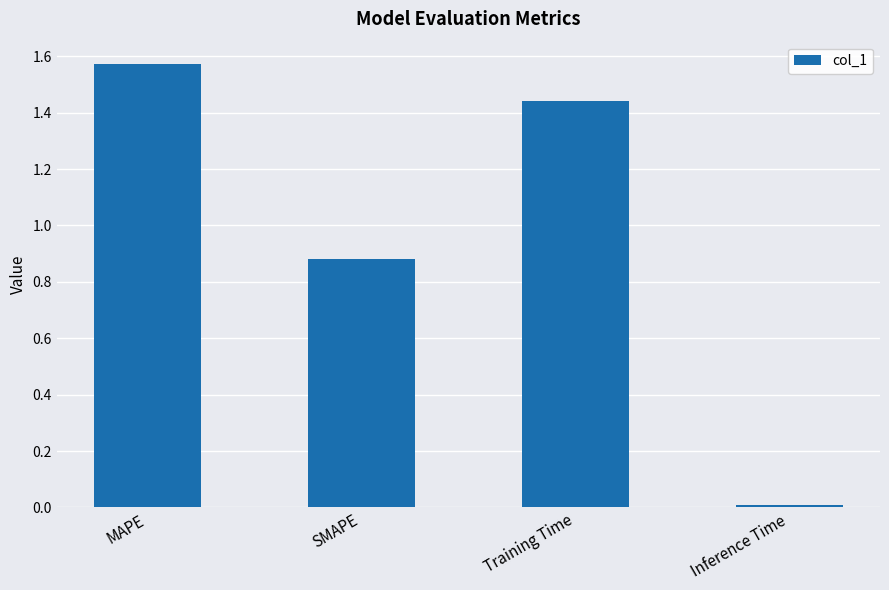

What is the change in value from MAPE to Training Time?

-0.1